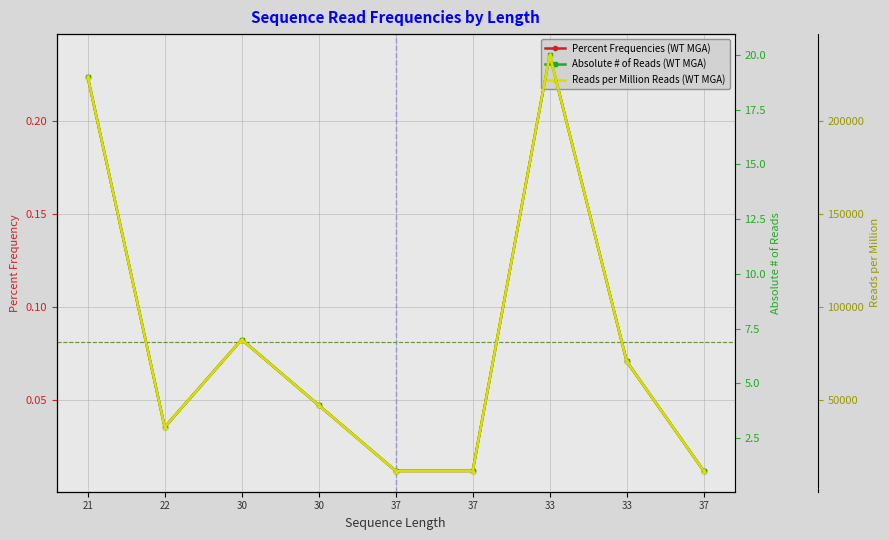

The value of Percent Frequencies (WT MGA) at 21 is 0.2. True or false?

True